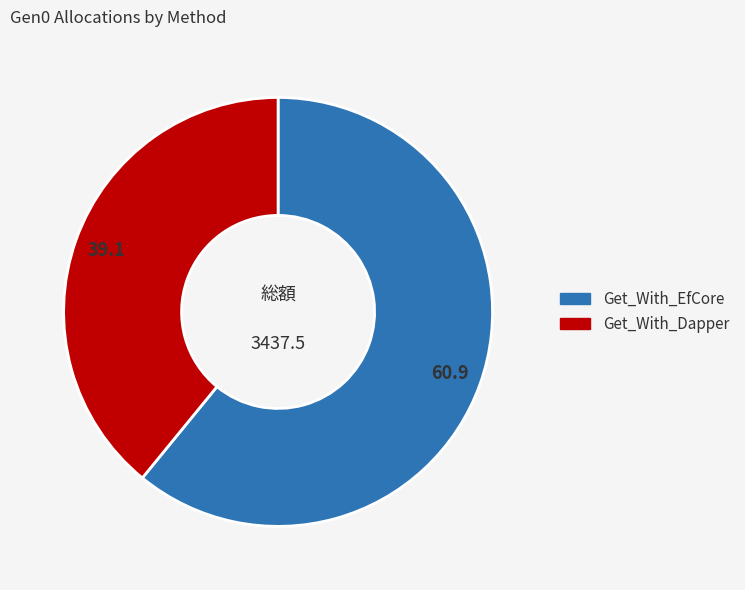

Which category has the smallest portion of the pie?

Get_With_Dapper